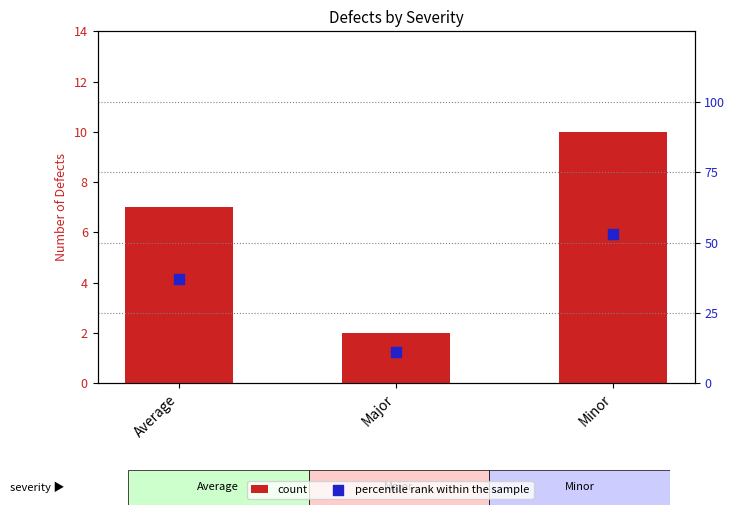

Which series reaches the maximum Y coordinate?

percentile rank within the sample